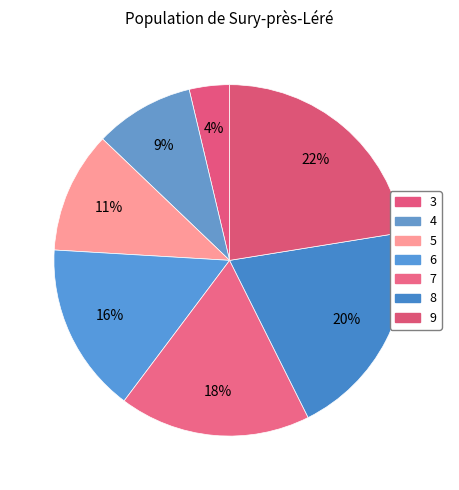

Is there any slice that represents more than half of the pie?

No